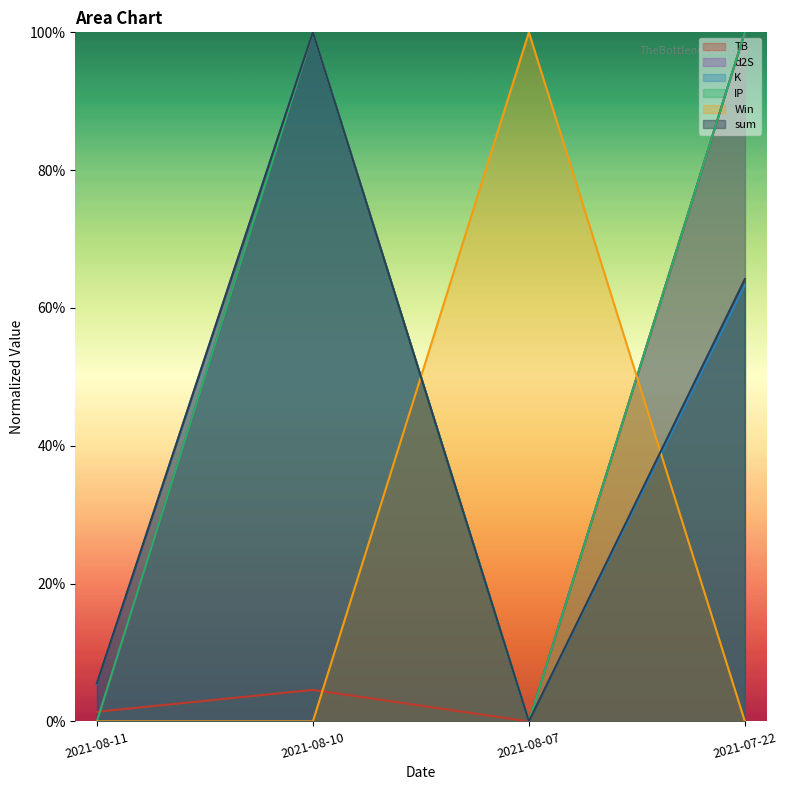

What is the label of the 3rd point from the left?

2021-08-07